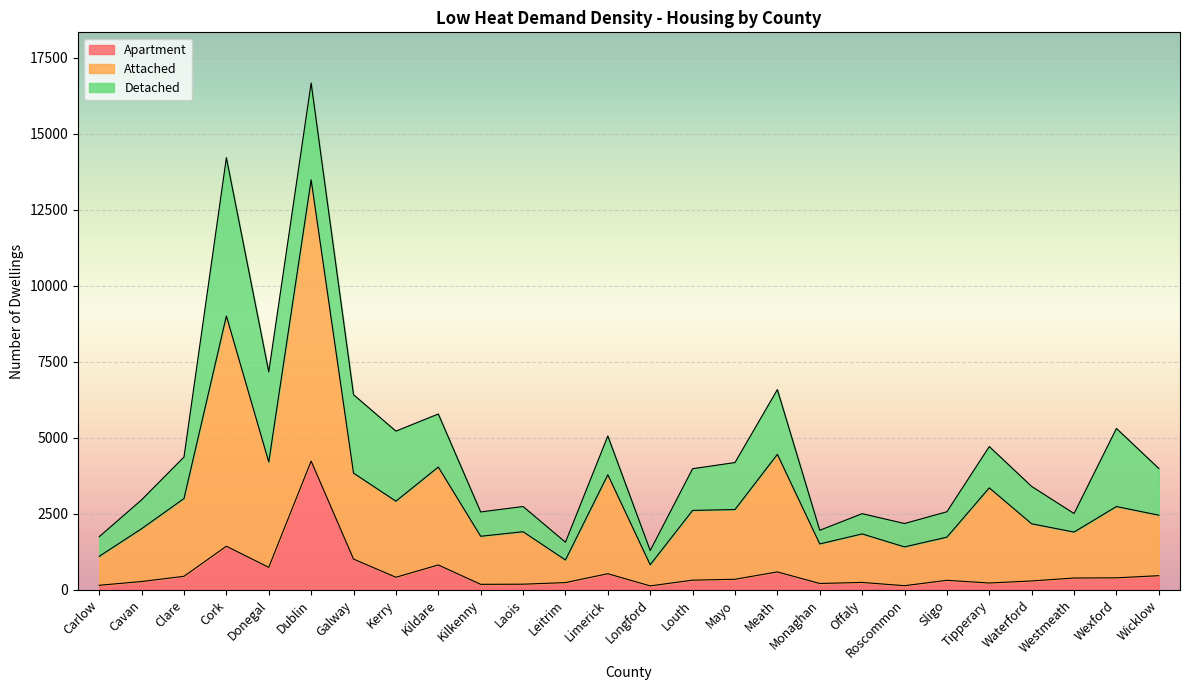

At which label does Apartment first exceed 344?

Clare